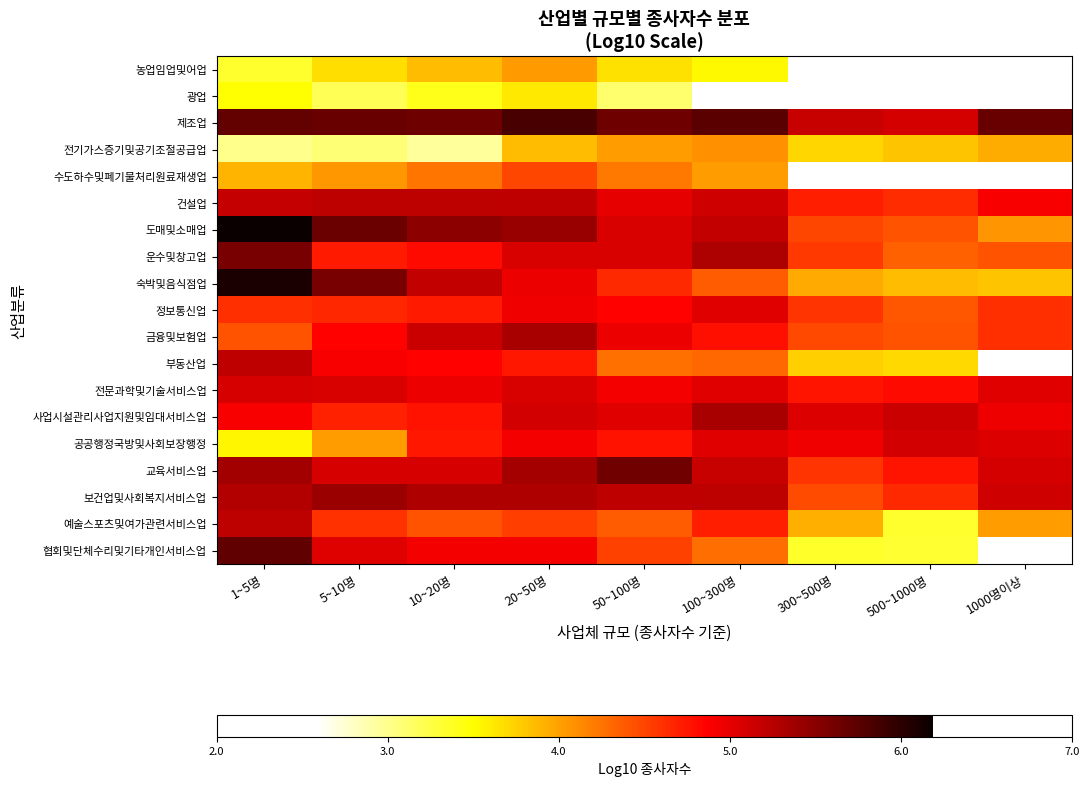

What is the maximum value shown in the chart?

6.2